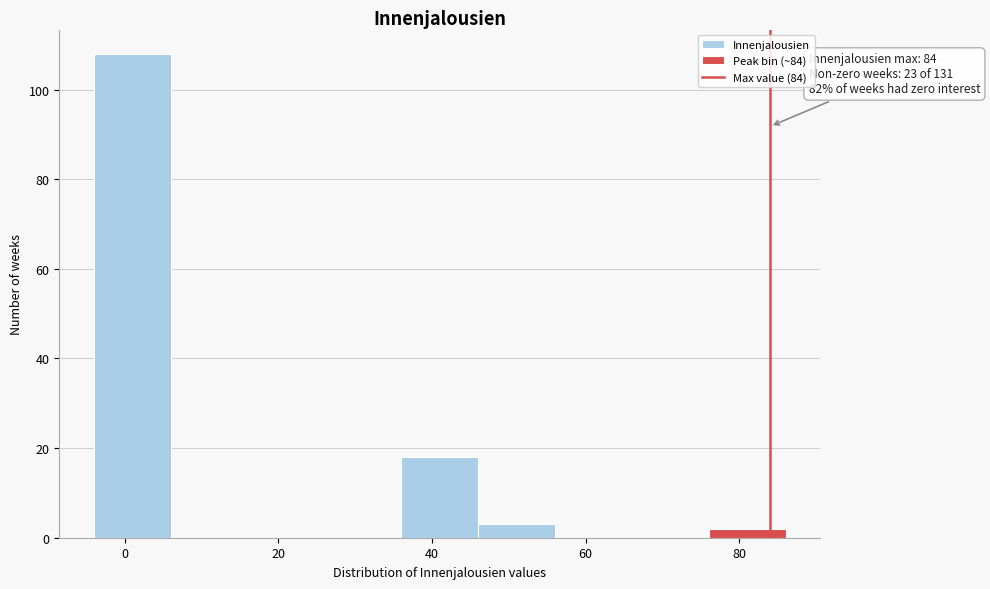

Which range on the x-axis has the tallest bar?

-4 to 6